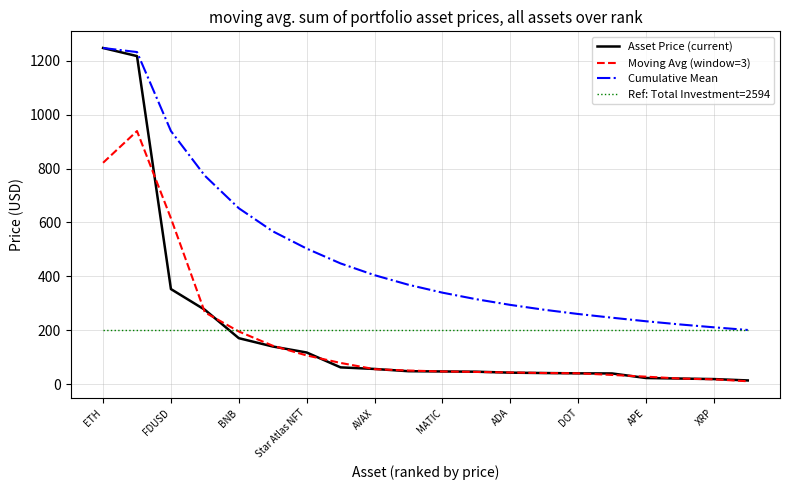

What is the minimum value for Ref: Total Investment=2594?

201.3